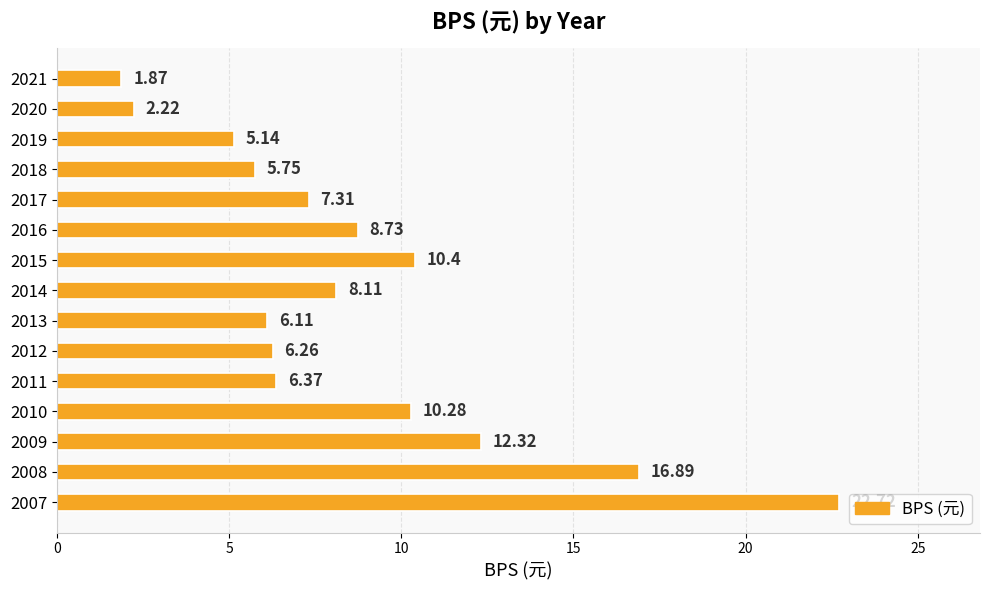

Rank the categories by value from lowest to highest.

2021, 2020, 2019, 2018, 2013, 2012, 2011, 2017, 2014, 2016, 2010, 2015, 2009, 2008, 2007